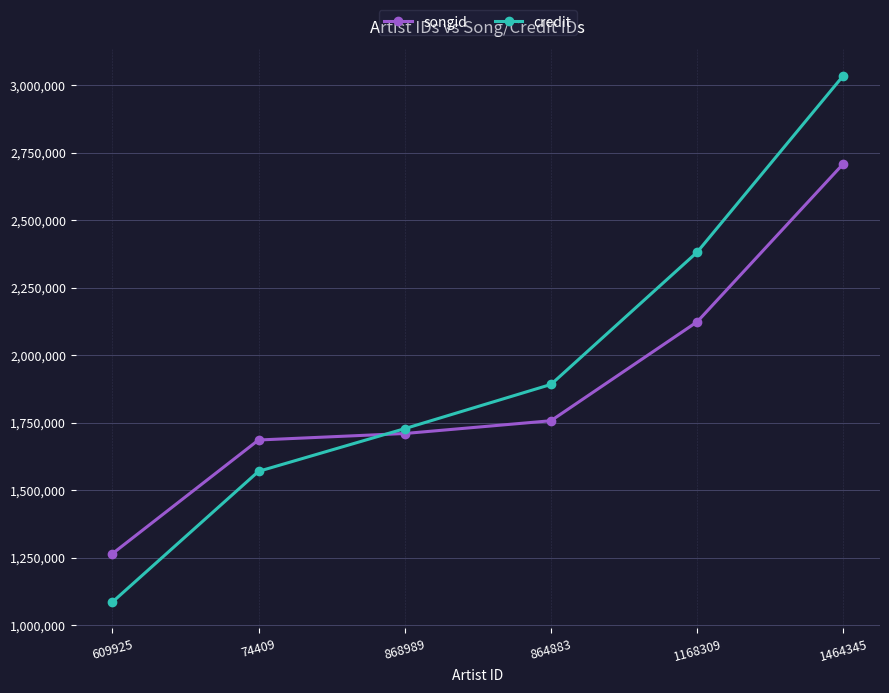

What is the value of the credit point at the 6th from the left?

3036552